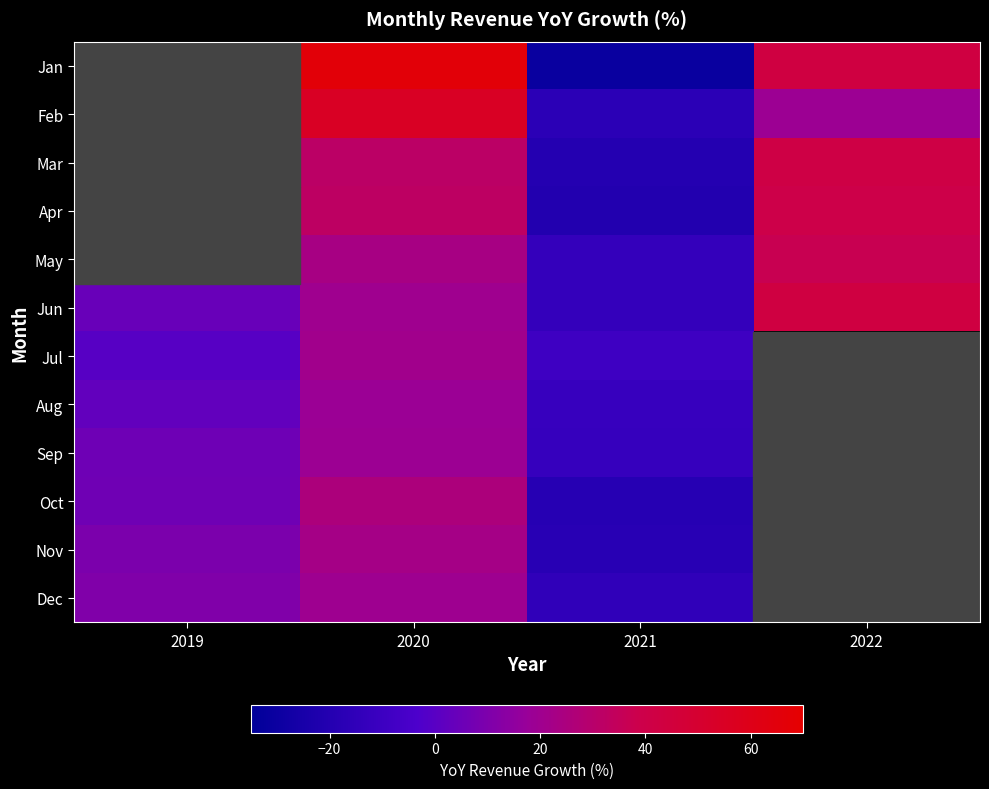

Is the value of Aug at 2019 greater than the value of May at 2020?

No